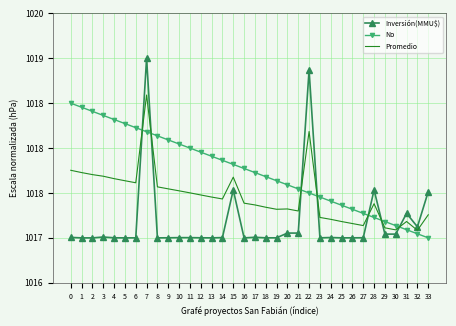

What are all the series names shown in the legend?

Inversión(MMU$), No, Promedio